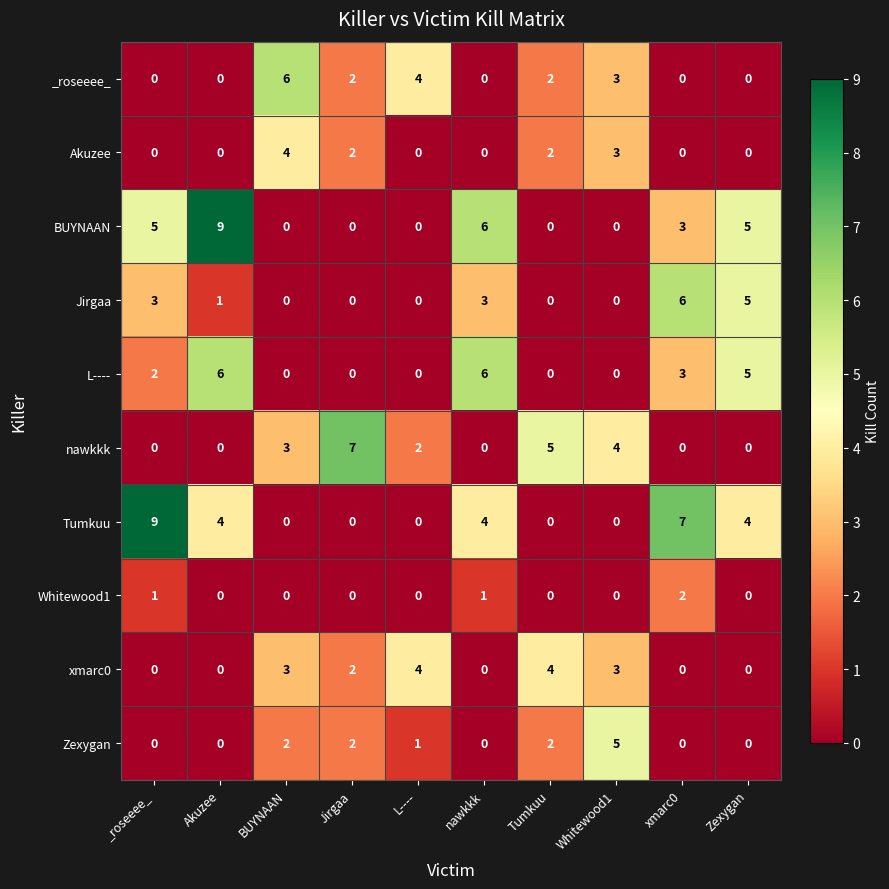

At which label is _roseeee_ closest to 3?

Whitewood1